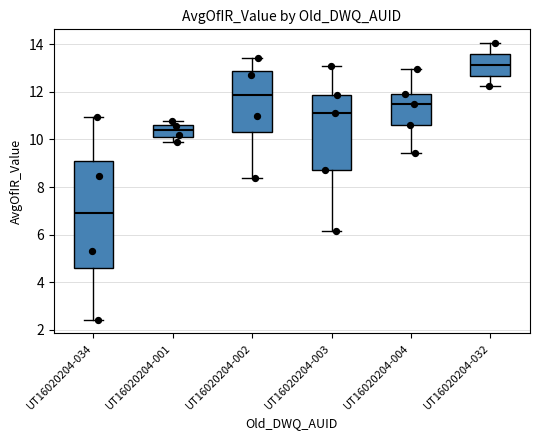

Comparing the boxes themselves (not the whiskers), which one is the tallest?

UT16020204-034